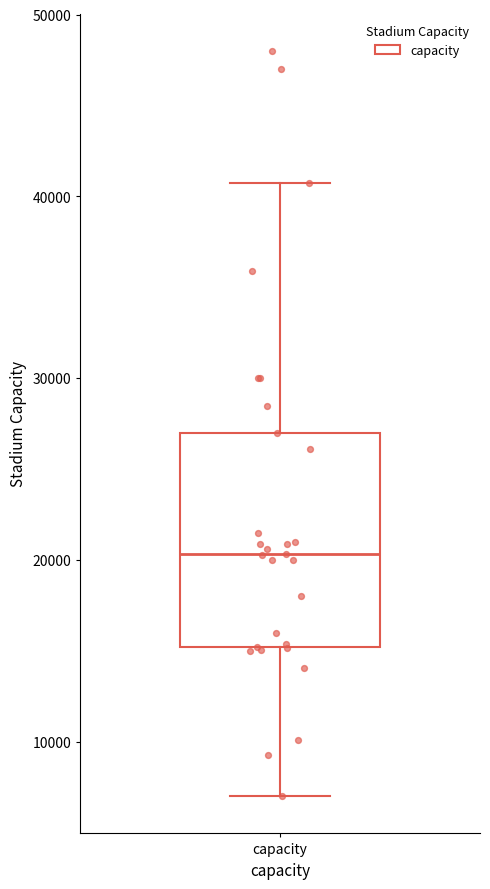

Transcribe this box plot: give where the median line is, the range the box spans, and where the two whiskers end, as read against the y-axis. The values are not printed on the chart, so give them approximately, as read against the axis.

median 20000, box 15000 to 27000, whiskers 7000 to 41000